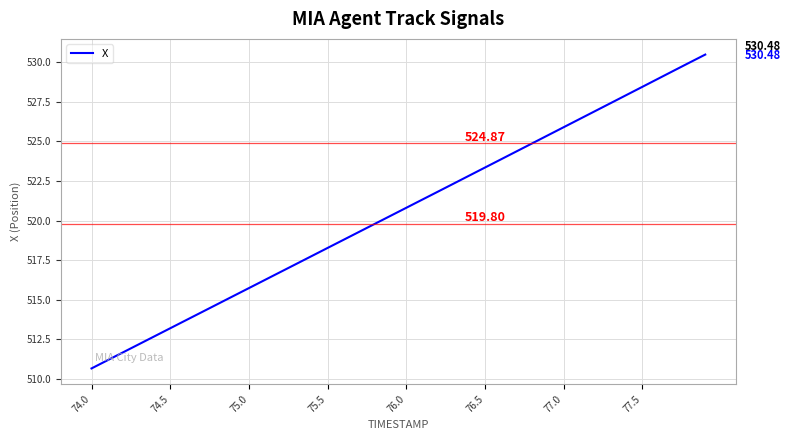

True or false: the data has more than 2 interior local peaks.

False